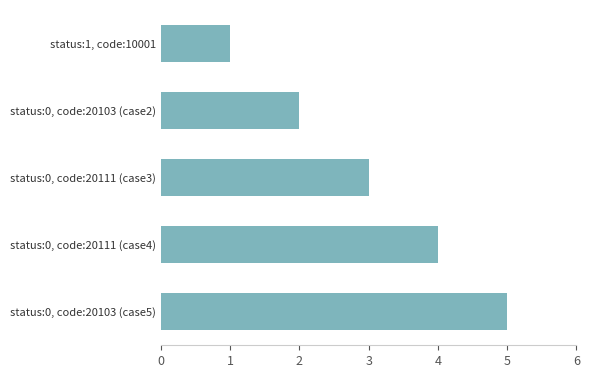

The chart shows a value of 3 at status:0, code:20103 (case2). True or false?

False